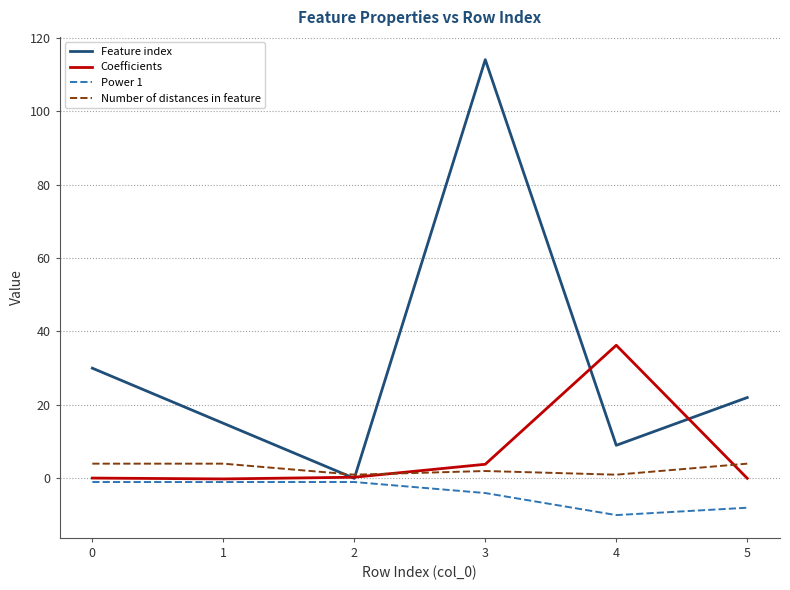

What is the minimum value shown in the chart?

-10.0